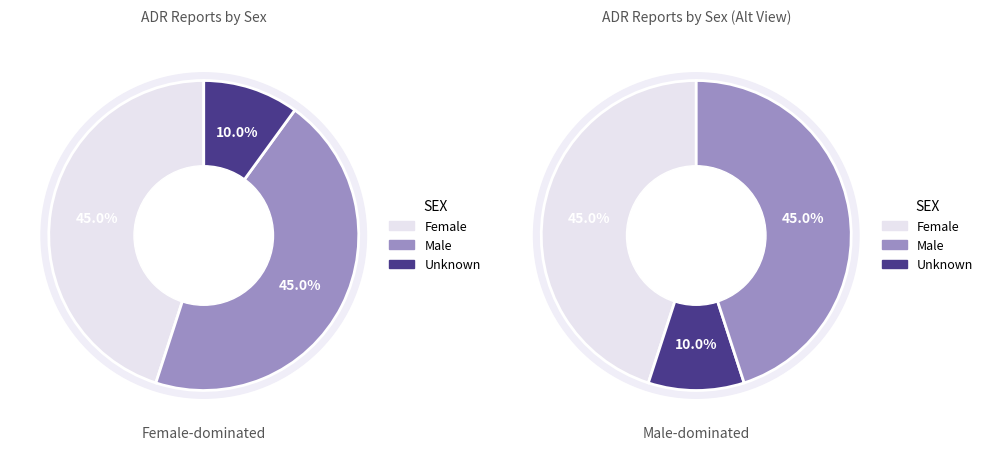

What is the smallest slice in the pie chart?

Unknown